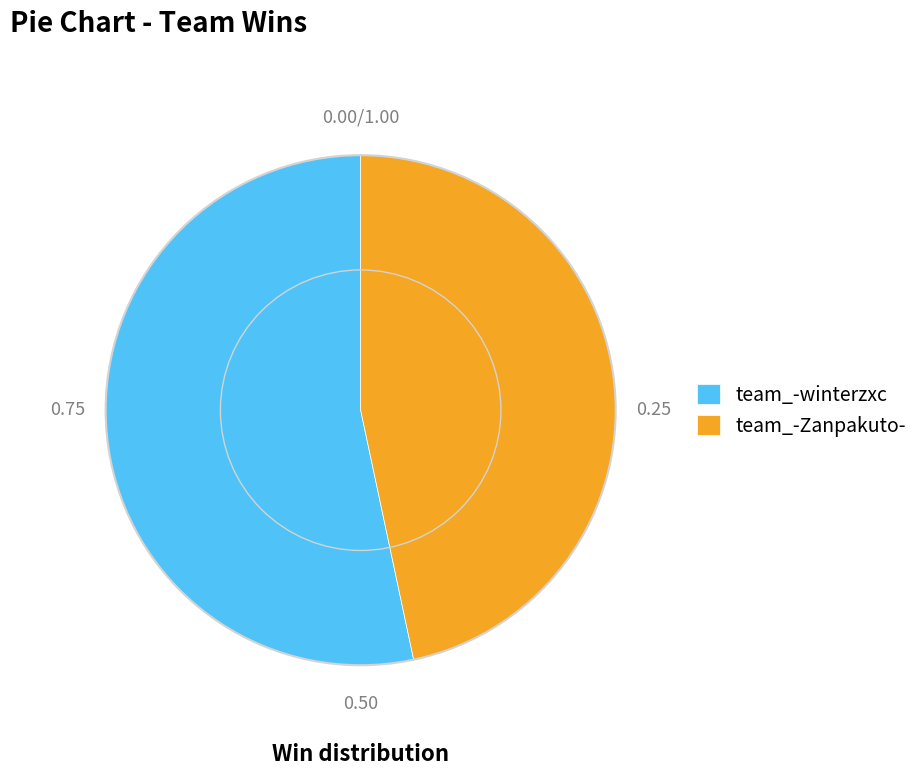

What is the ratio of the value at team_-Zanpakuto- to the value at team_-winterzxc?

0.9